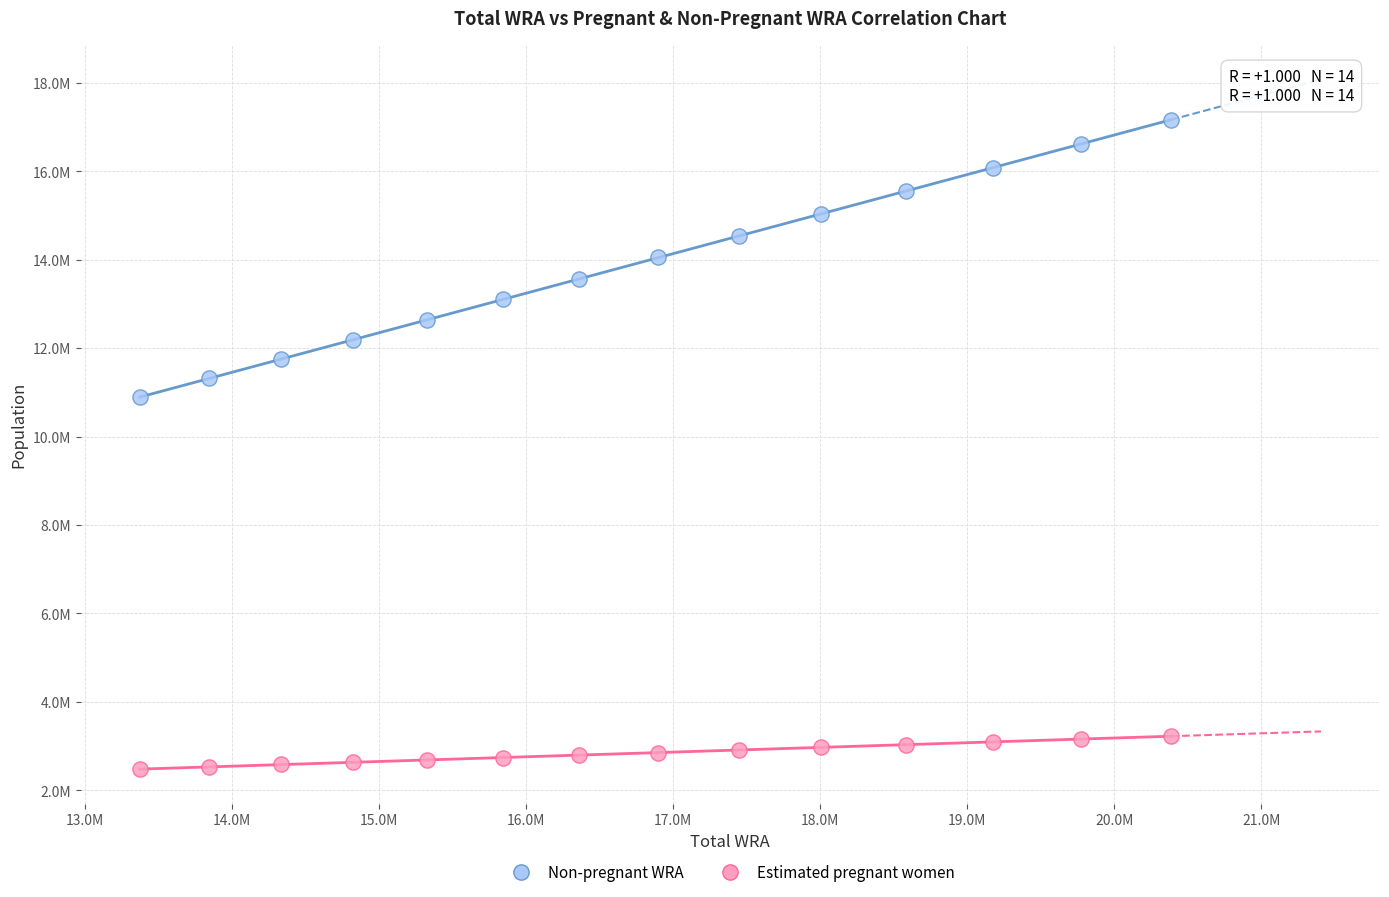

Which series contains the lowest Y value?

Estimated pregnant women